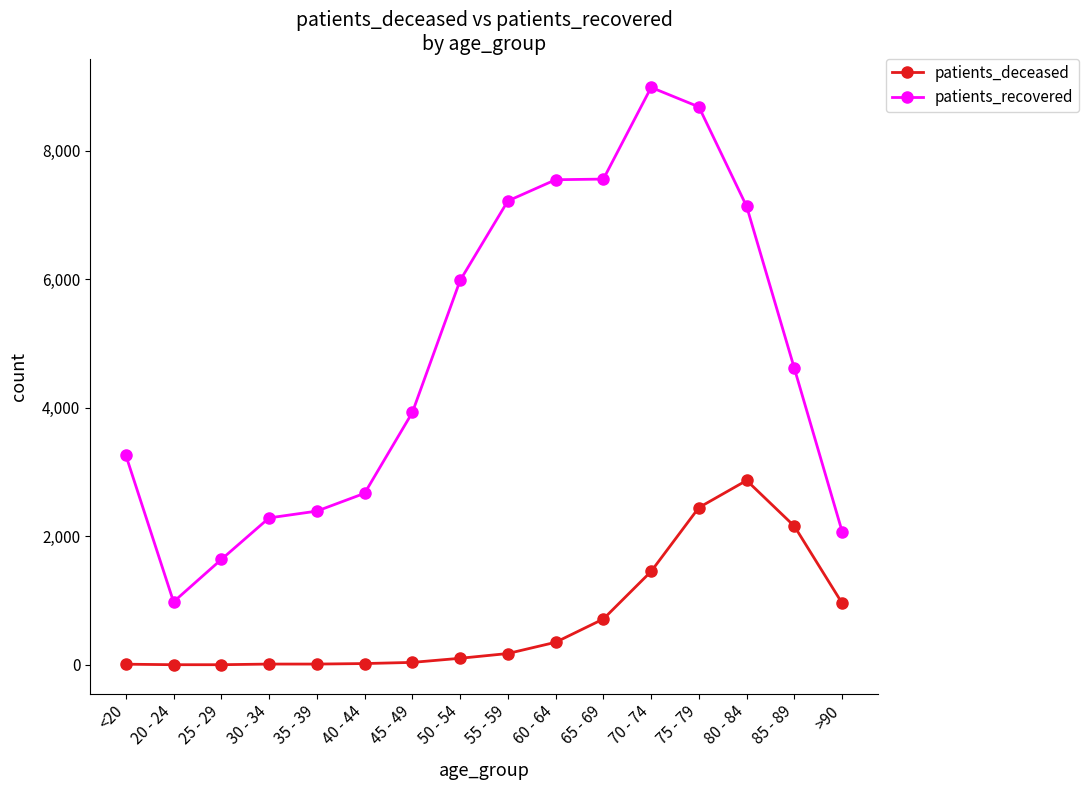

Which series has the largest range (max minus min)?

patients_recovered